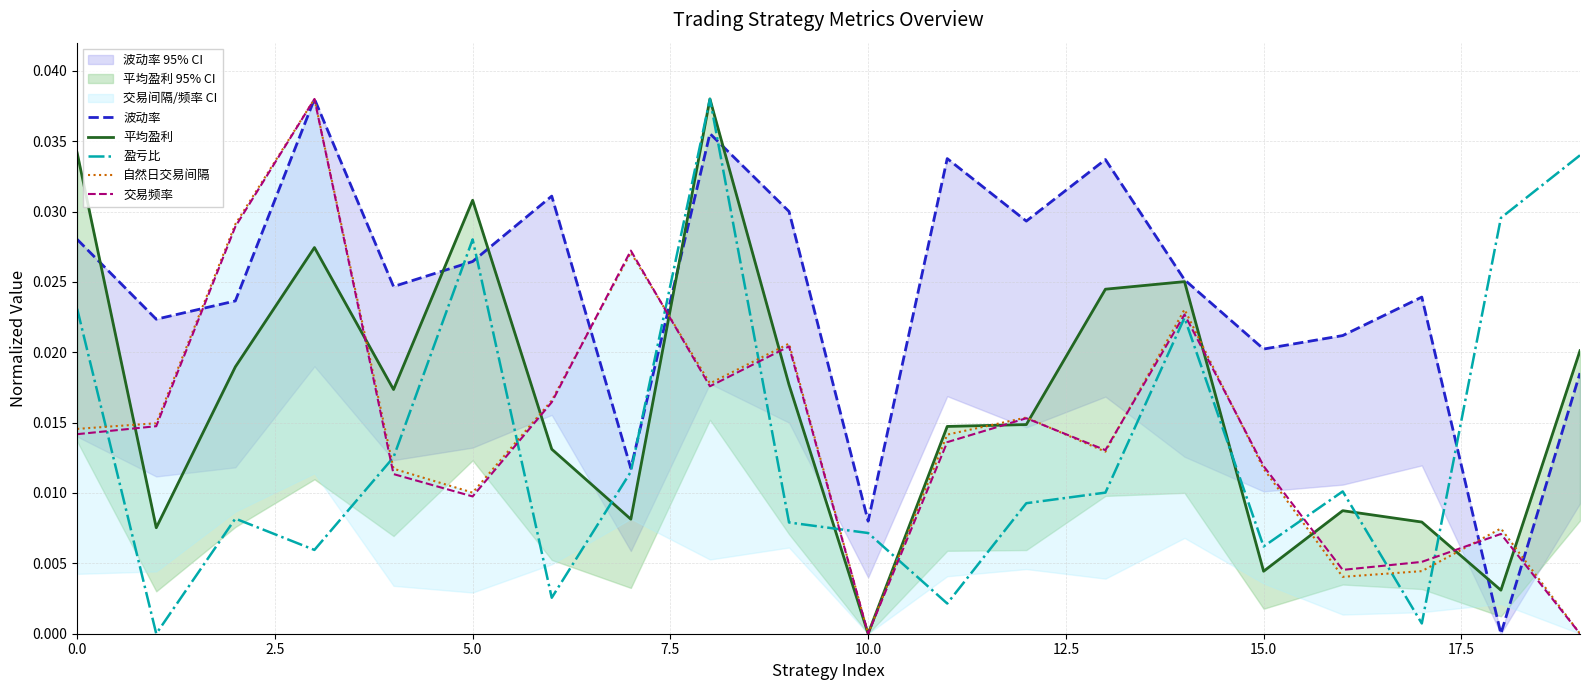

At how many categories does at least one series exceed 0?

20